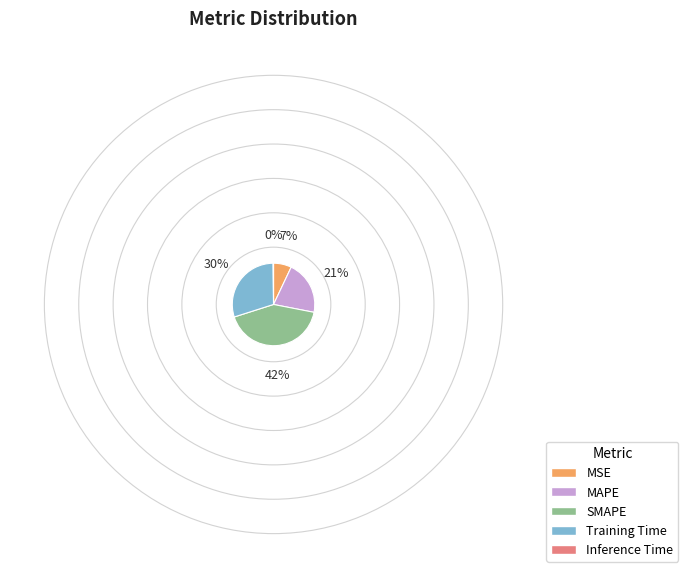

Is the sum of MSE and Training Time greater than half?

No